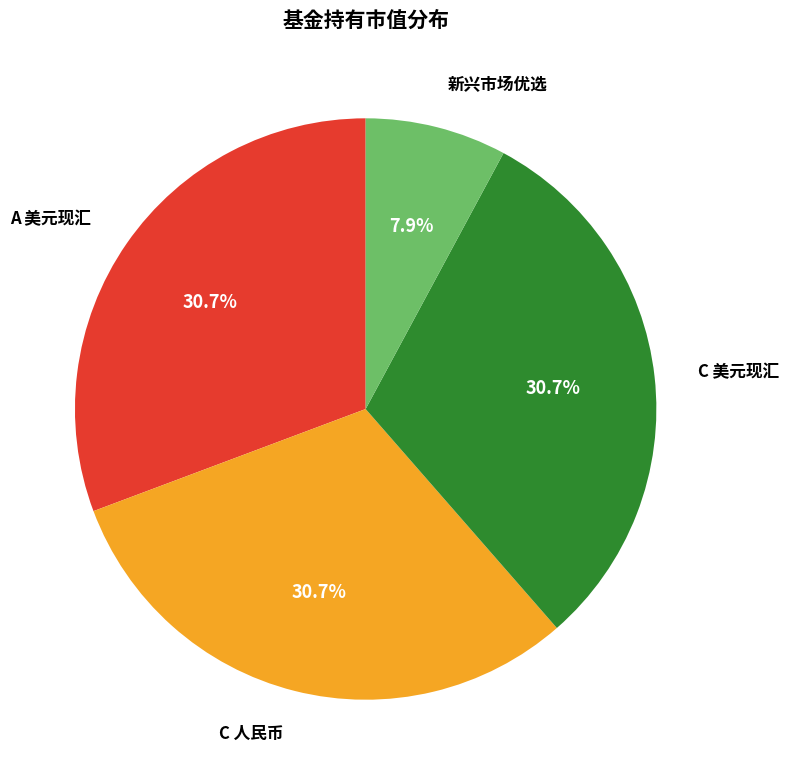

Does any single category account for the majority?

No